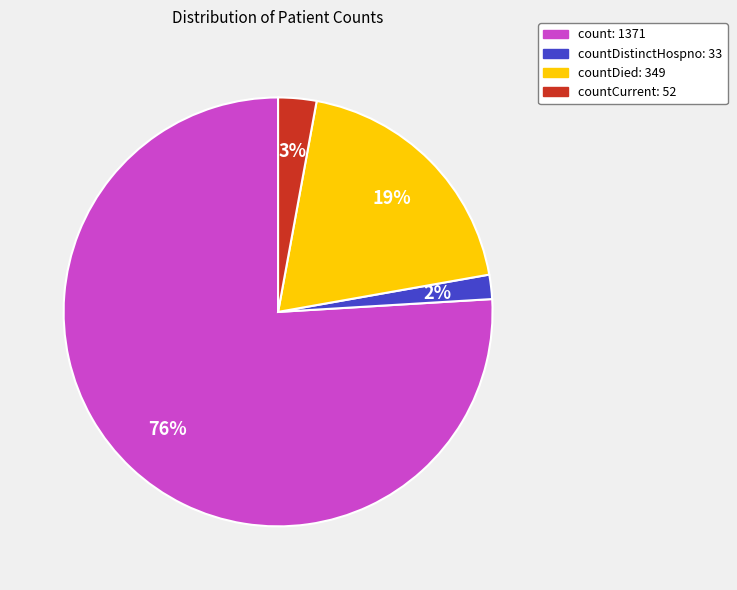

Rank the categories by value from lowest to highest.

countDistinctHospno: 33, countCurrent: 52, countDied: 349, count: 1371